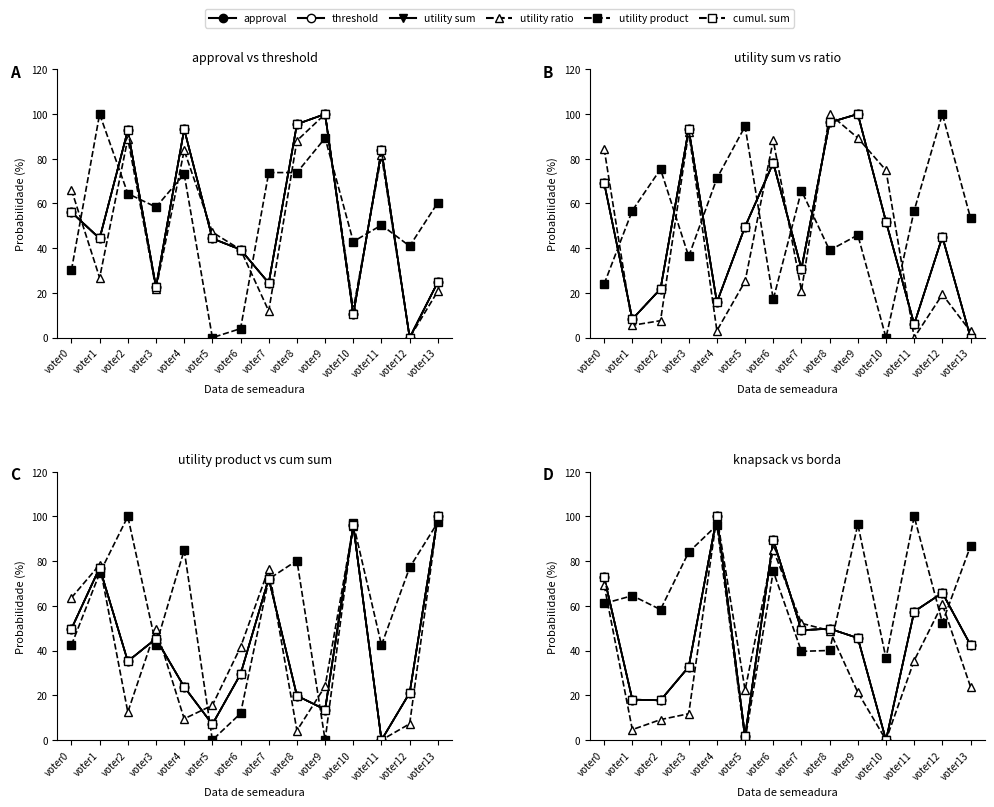

Is the value of utility product at voter7 greater than the value of cumul. sum at voter13?

No